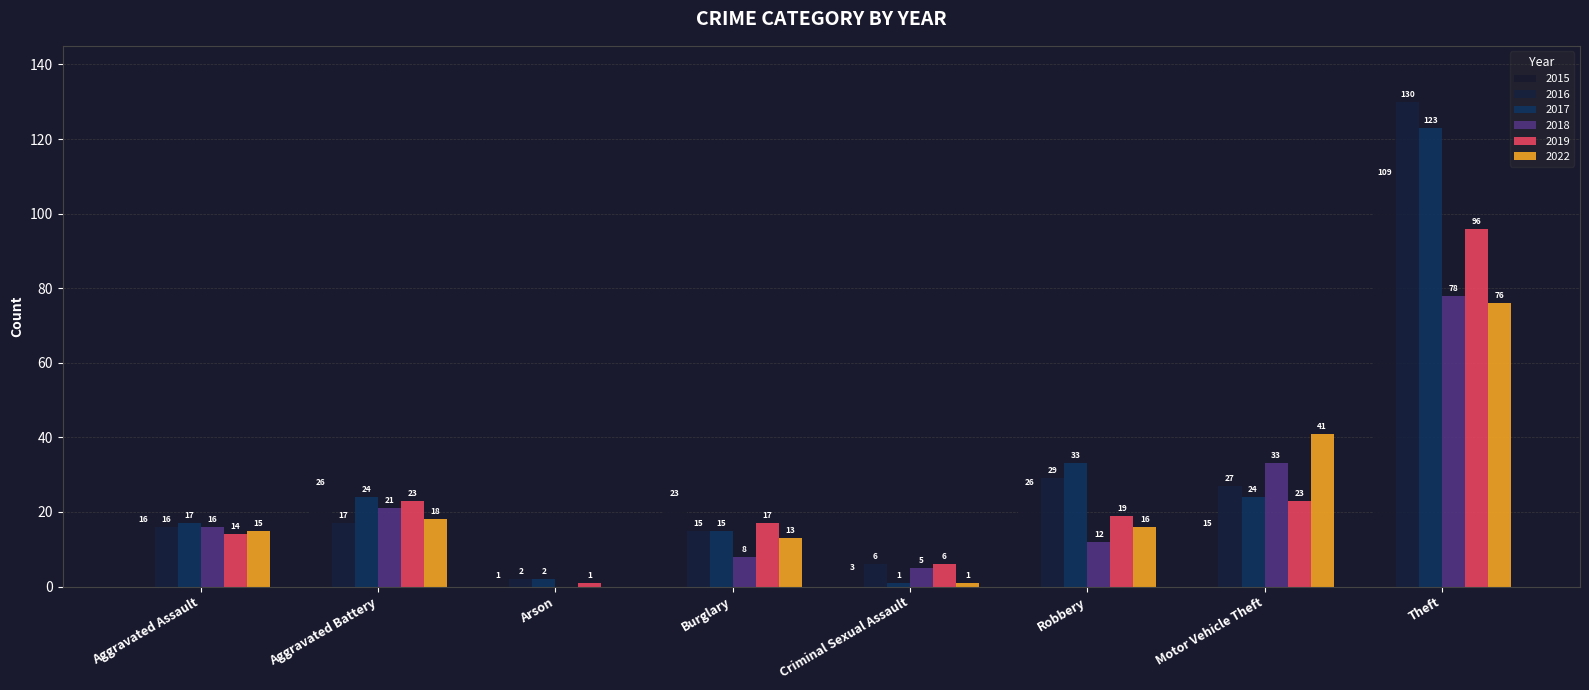

How many values in 2018 are above zero?

7